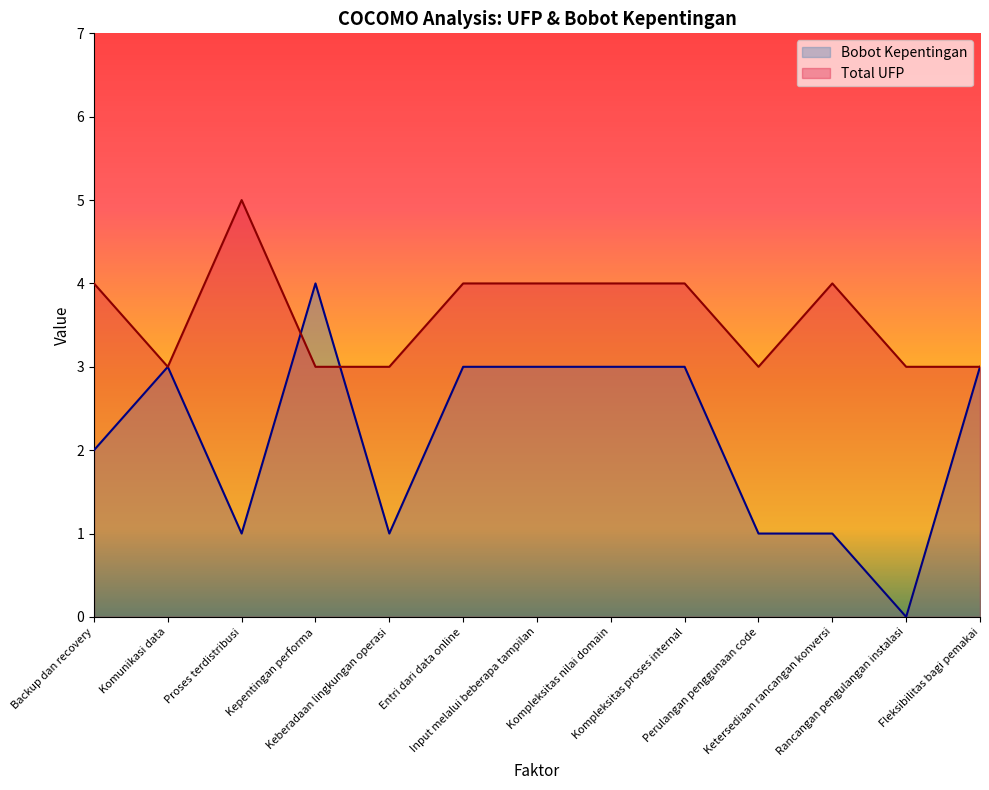

What is the label of the 8th point from the left?

Kompleksitas nilai domain